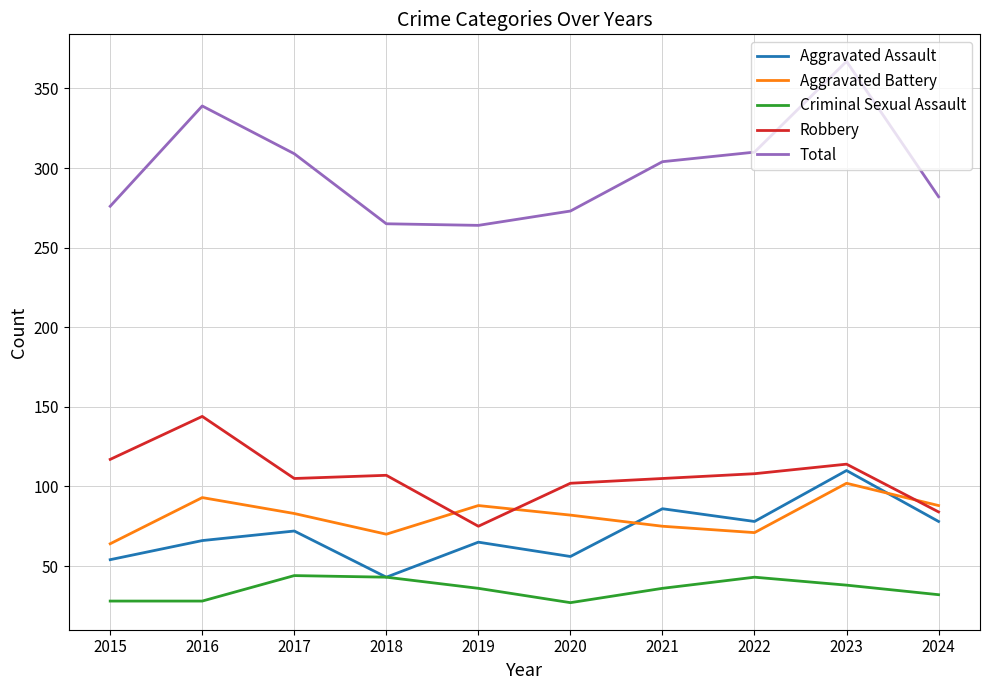

Is it true that Robbery equals 150 at 2021?

False